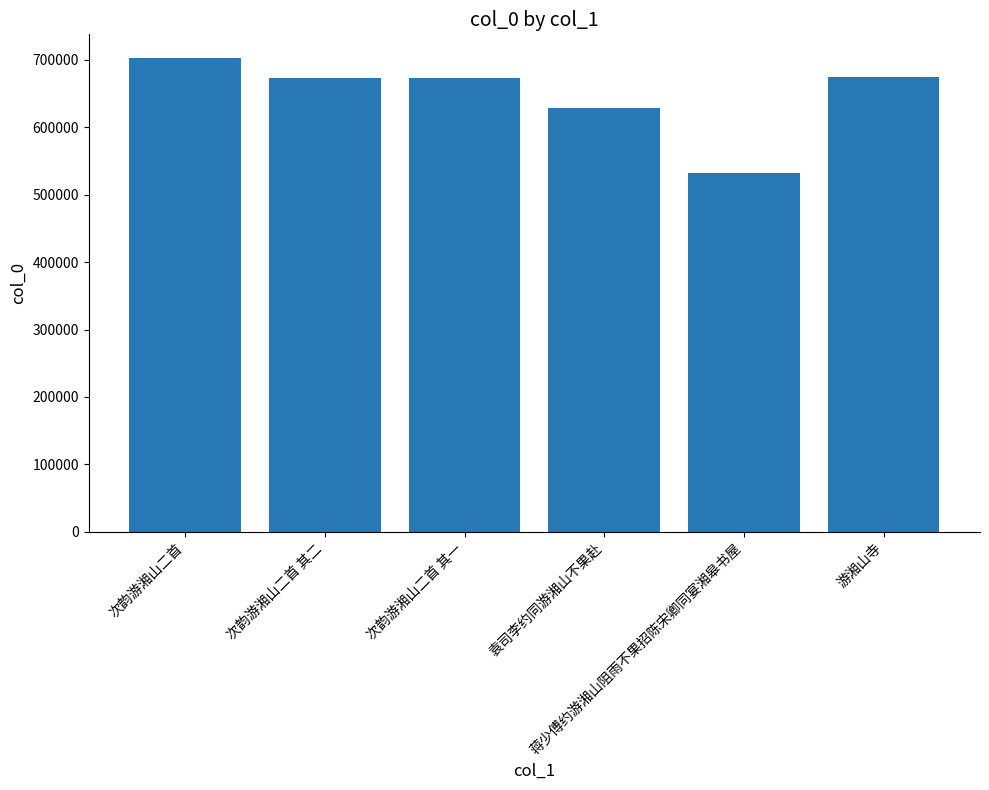

What is the value of the 6th bar from the left?

675275